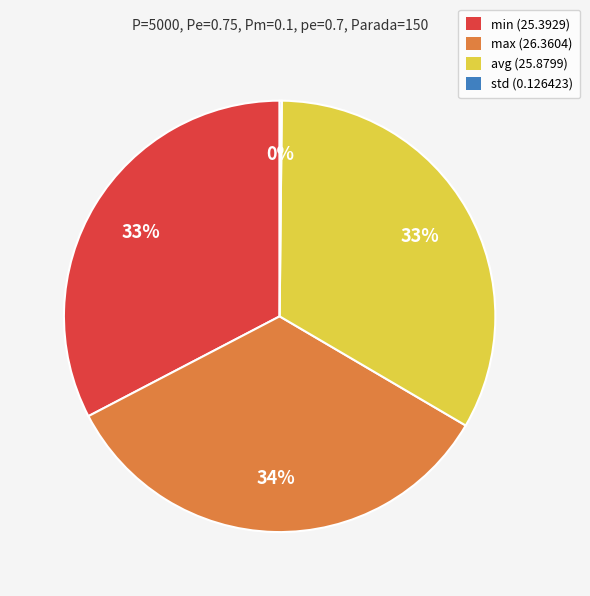

Approximately how many times larger is the value at max (26.3604) compared to min (25.3929)?

1.0